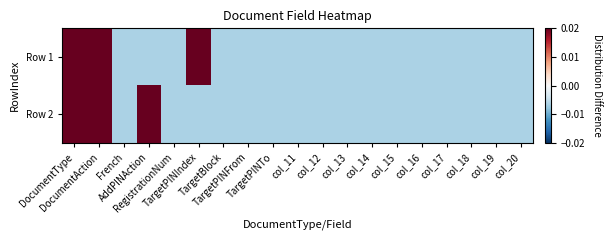

Between col_13 and TargetPINFrom, which is larger?

col_13